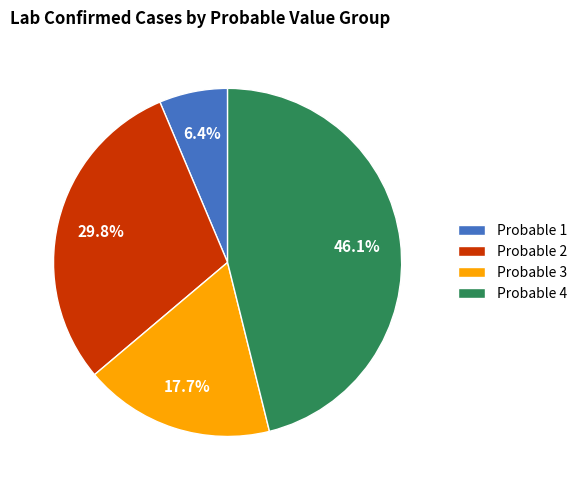

Count the number of slices in the pie.

4